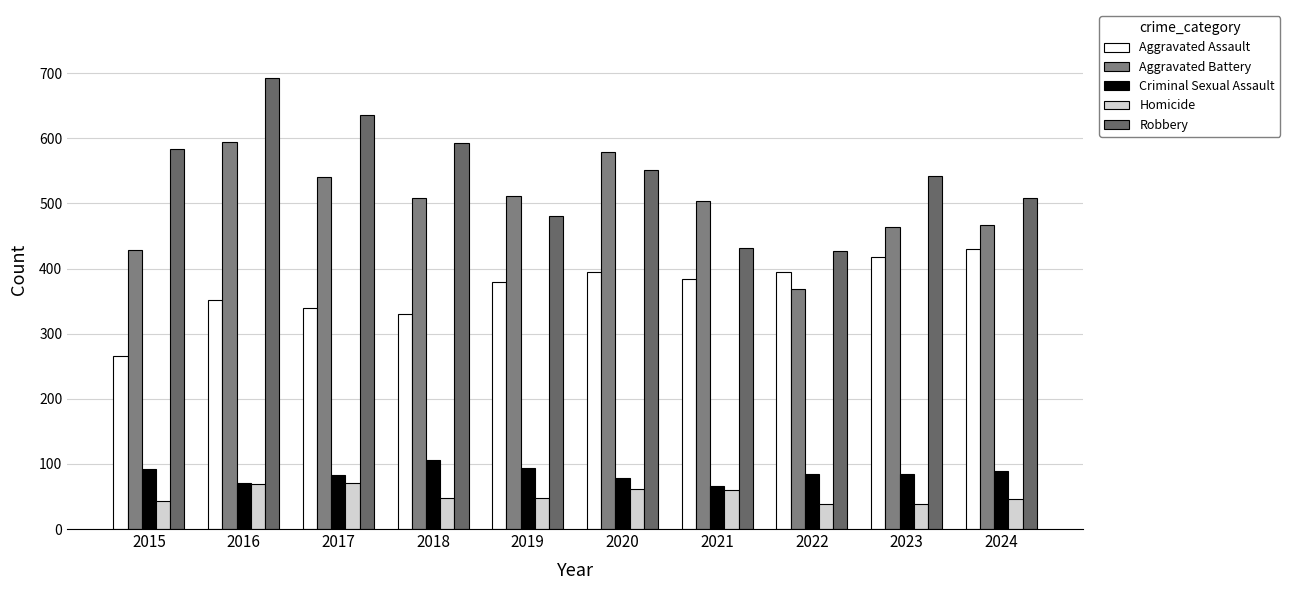

List the series in order of their peak value, highest first.

Robbery, Aggravated Battery, Aggravated Assault, Criminal Sexual Assault, Homicide